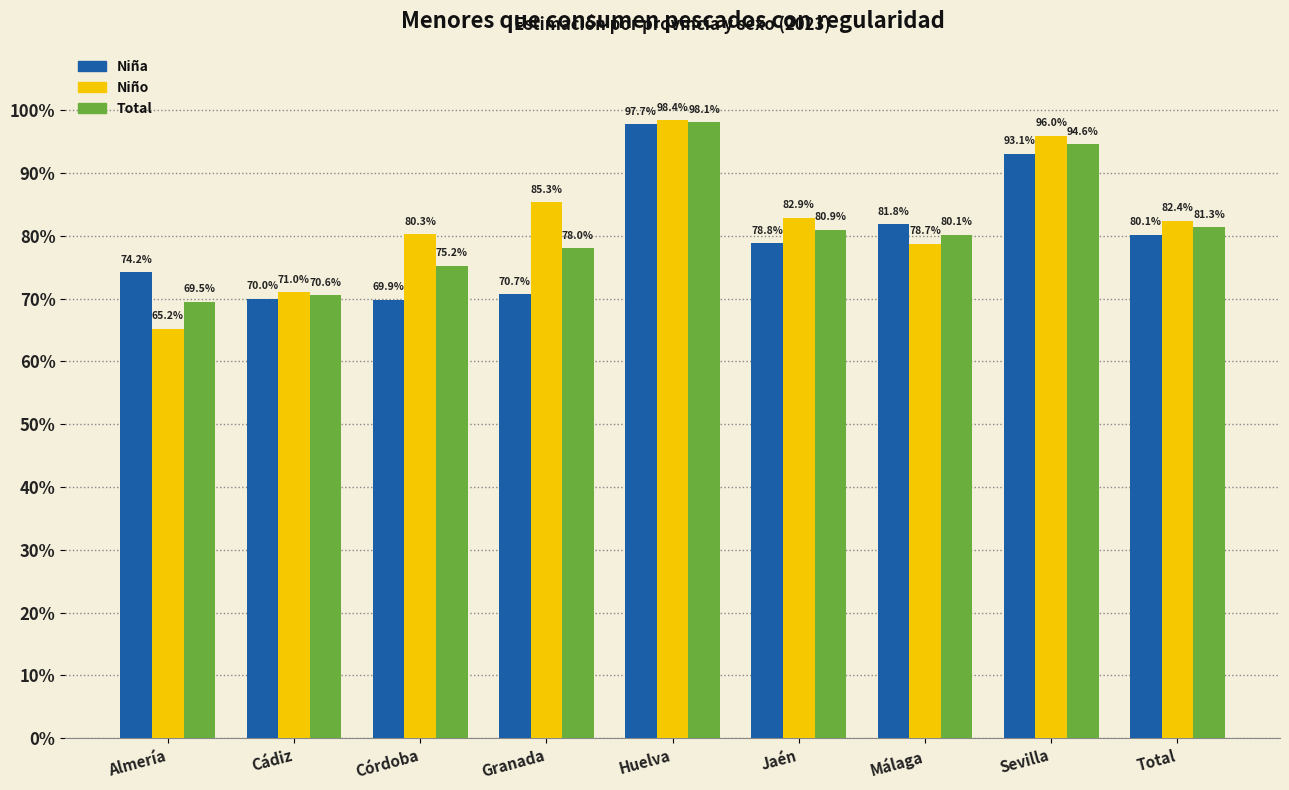

At which label is Niño closest to 0?

Almería